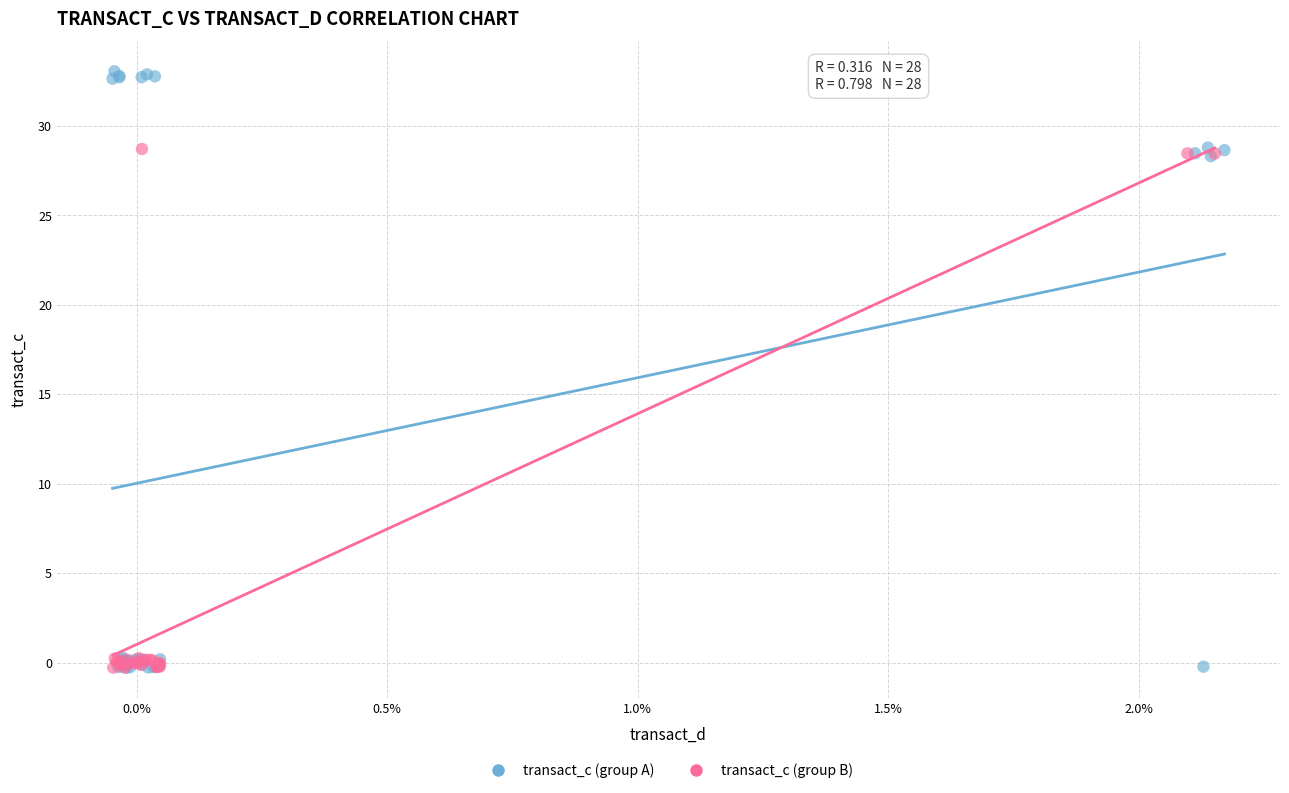

Which series has the largest Y range (max minus min)?

transact_c (group A)